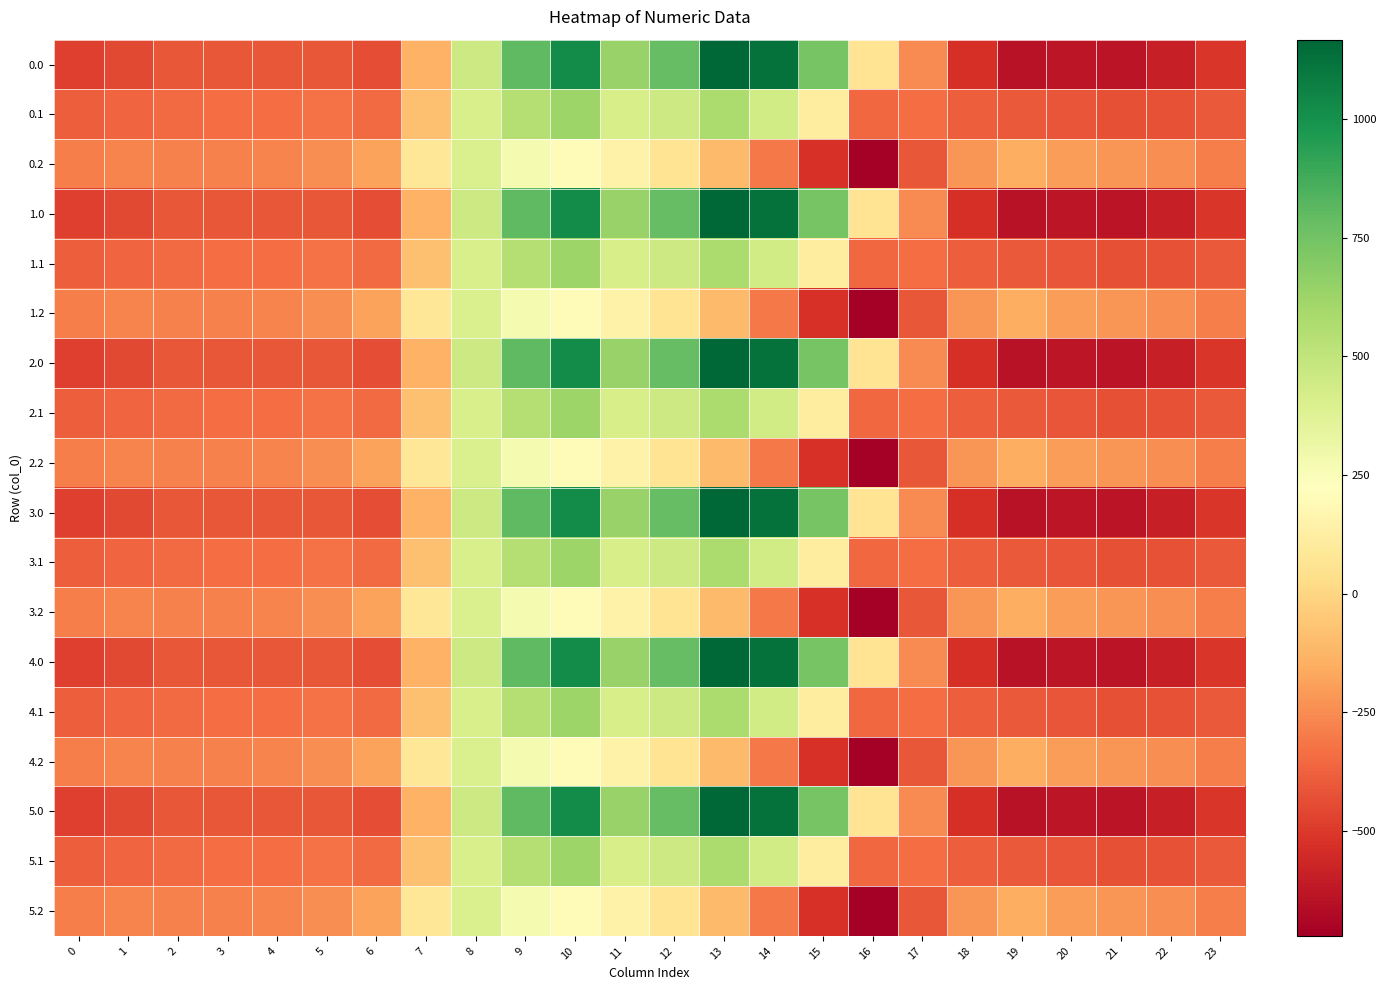

How many data points does each series have?

24